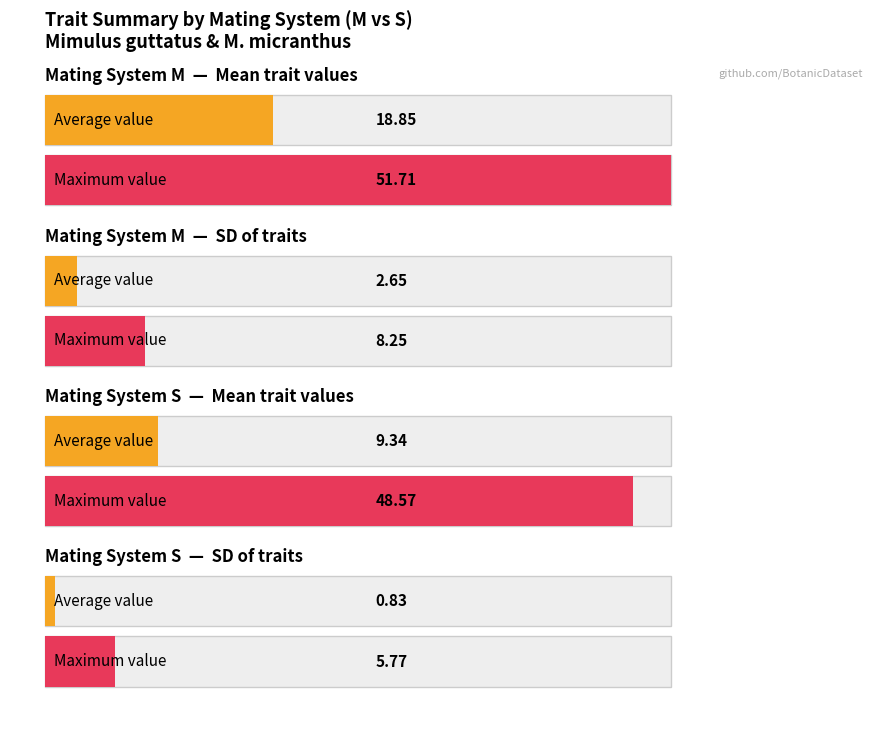

Does the chart contain any negative values?

No